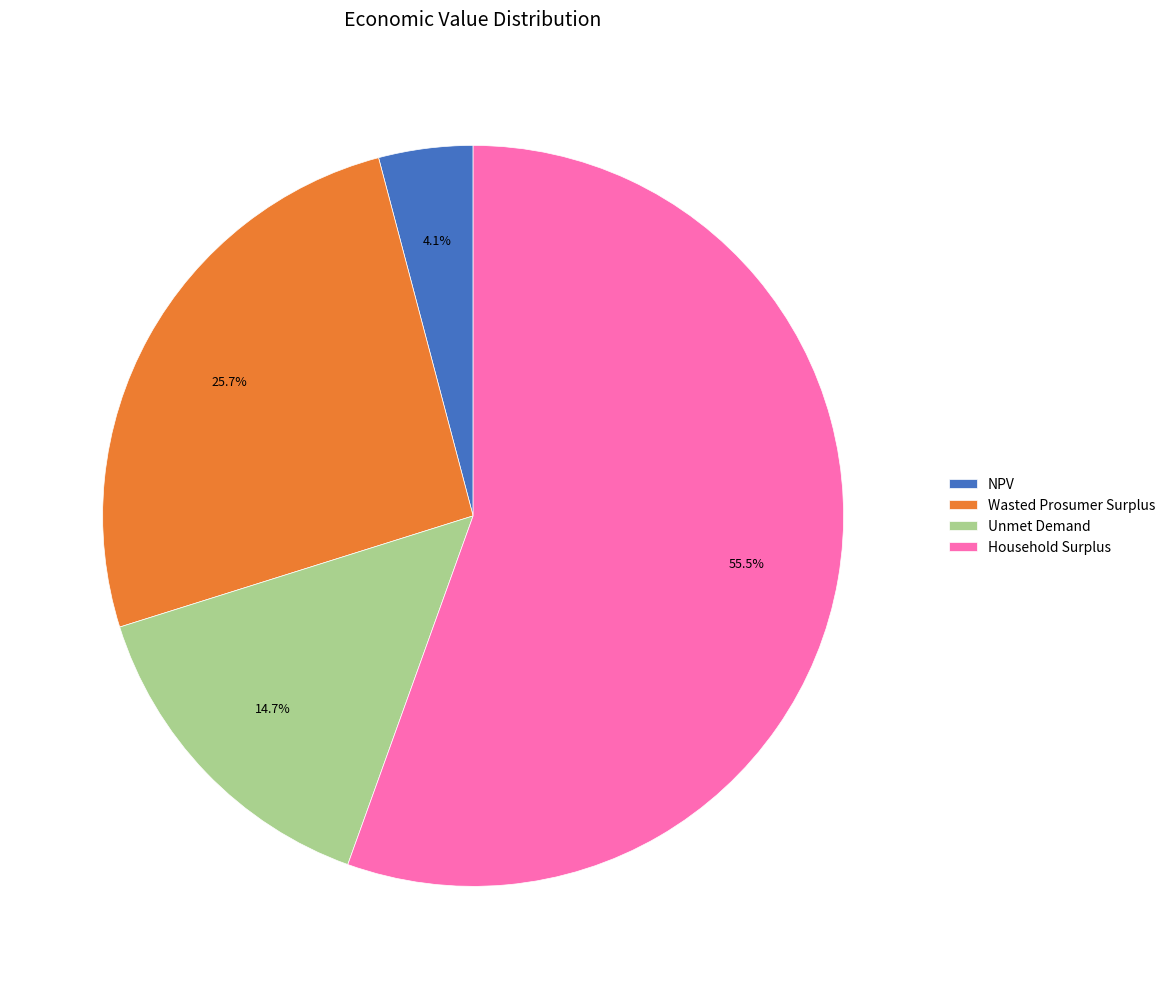

Is it true that Household Surplus is 70% of the pie?

False